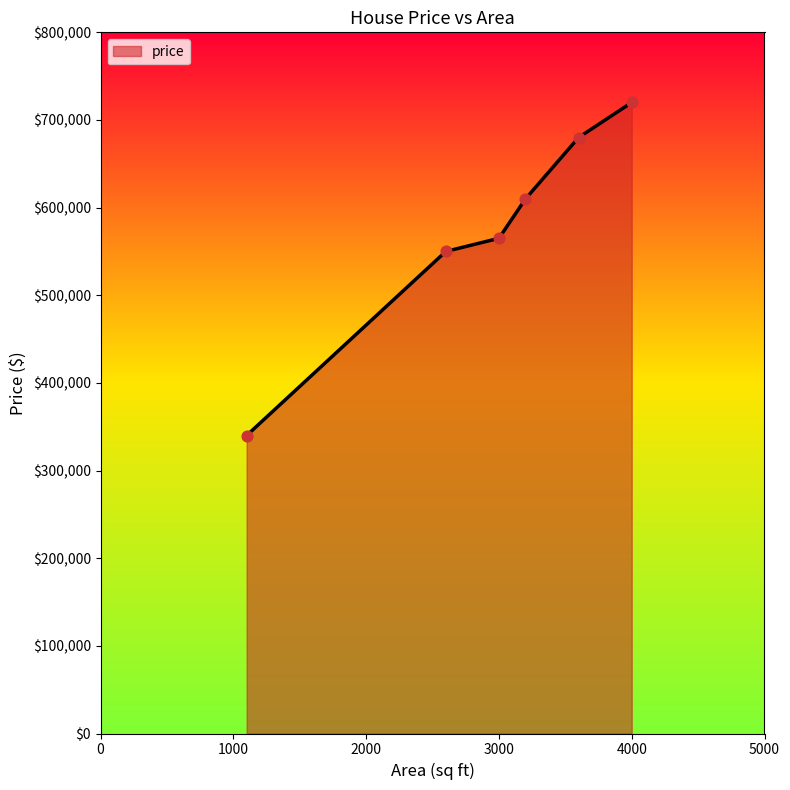

What is the difference between the maximum and second lowest values?

170000